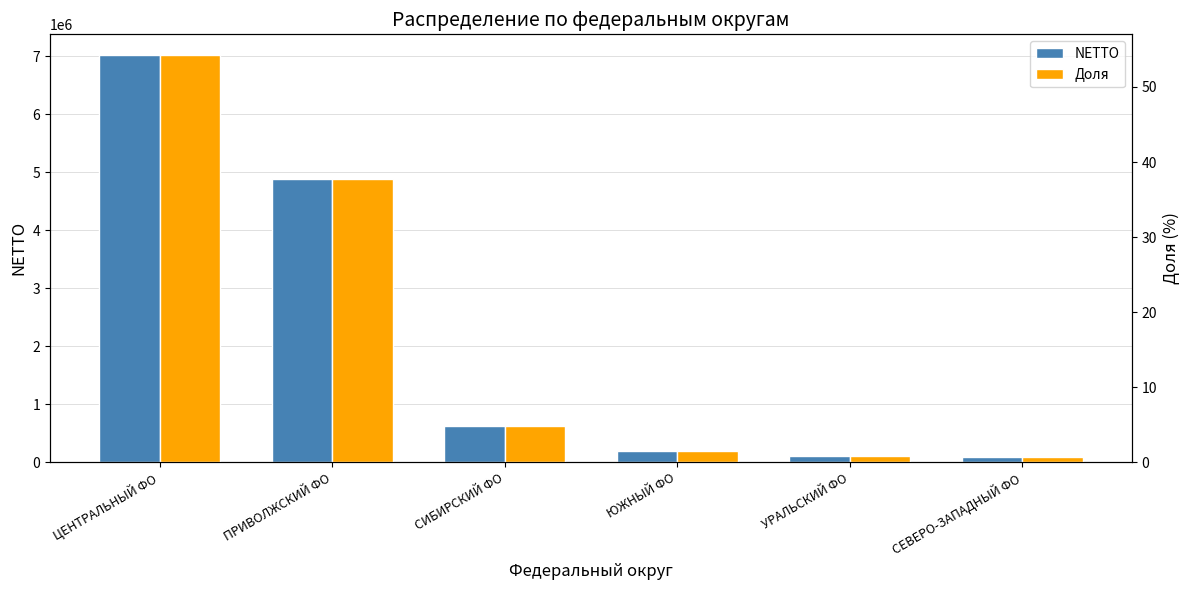

What is the difference between the highest and lowest values at ЮЖНЫЙ ФО?

200166.5